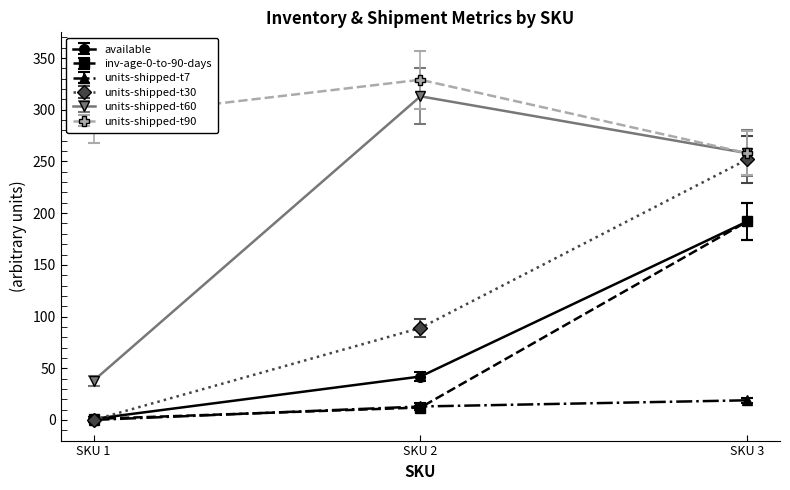

How many data points in units-shipped-t30 are less than 89?

1